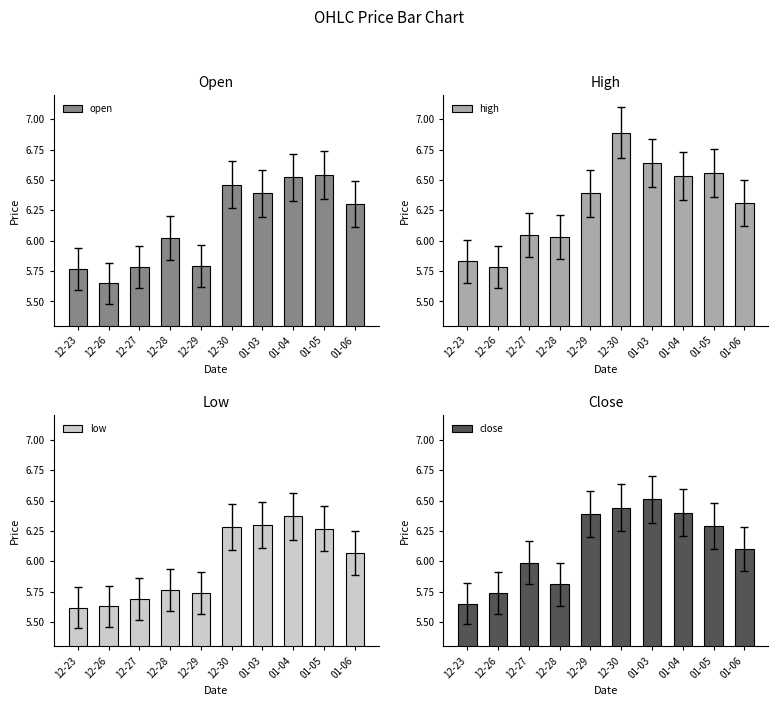

What is the sum of the close values at 12-29 and 01-03?

12.9